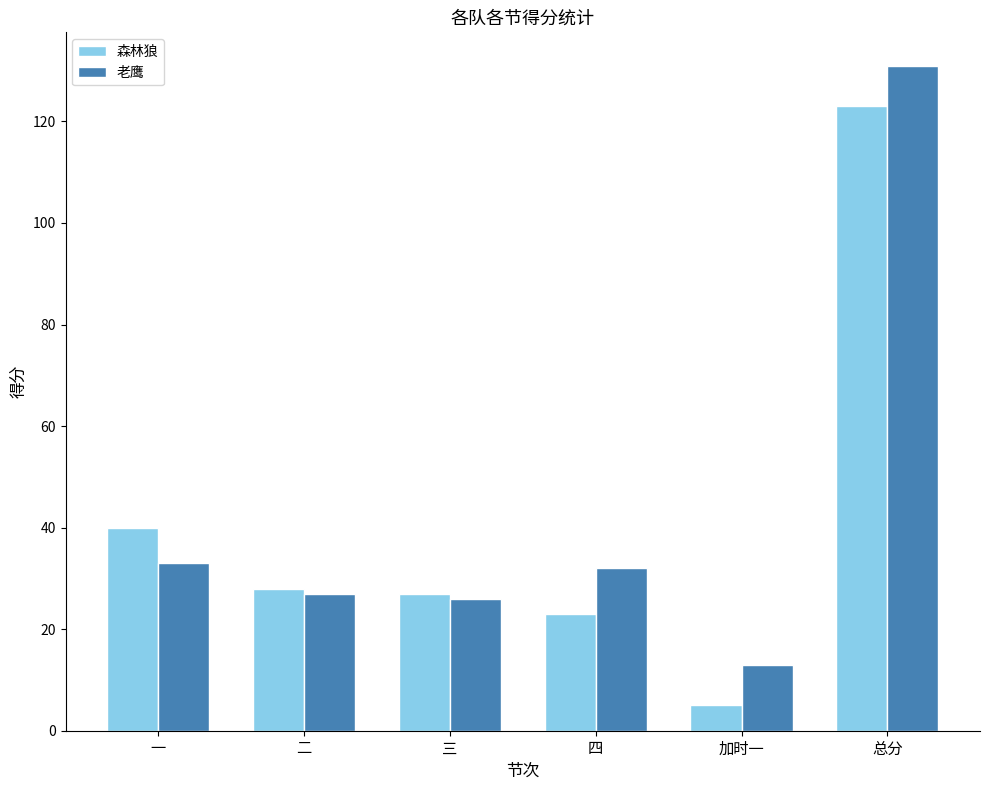

List the series in order of their overall mean, lowest first.

森林狼, 老鹰